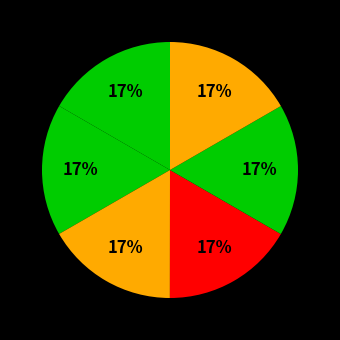

Does any single category account for the majority?

No